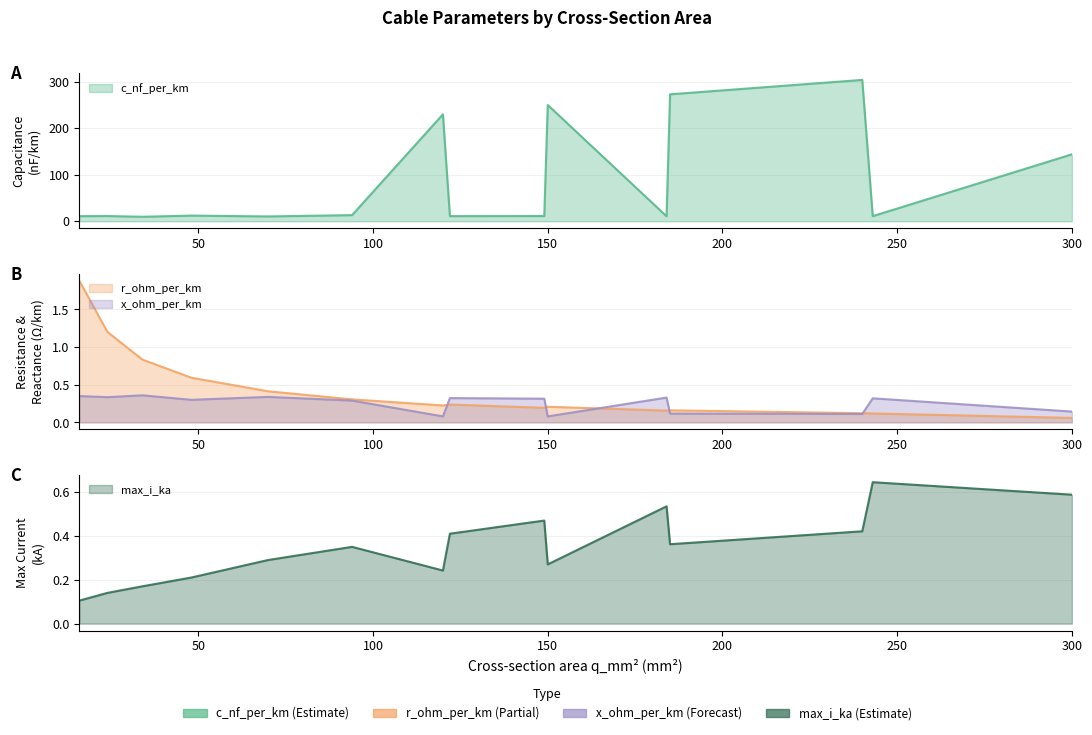

The value of x_ohm_per_km at 94 is 0.3. True or false?

True